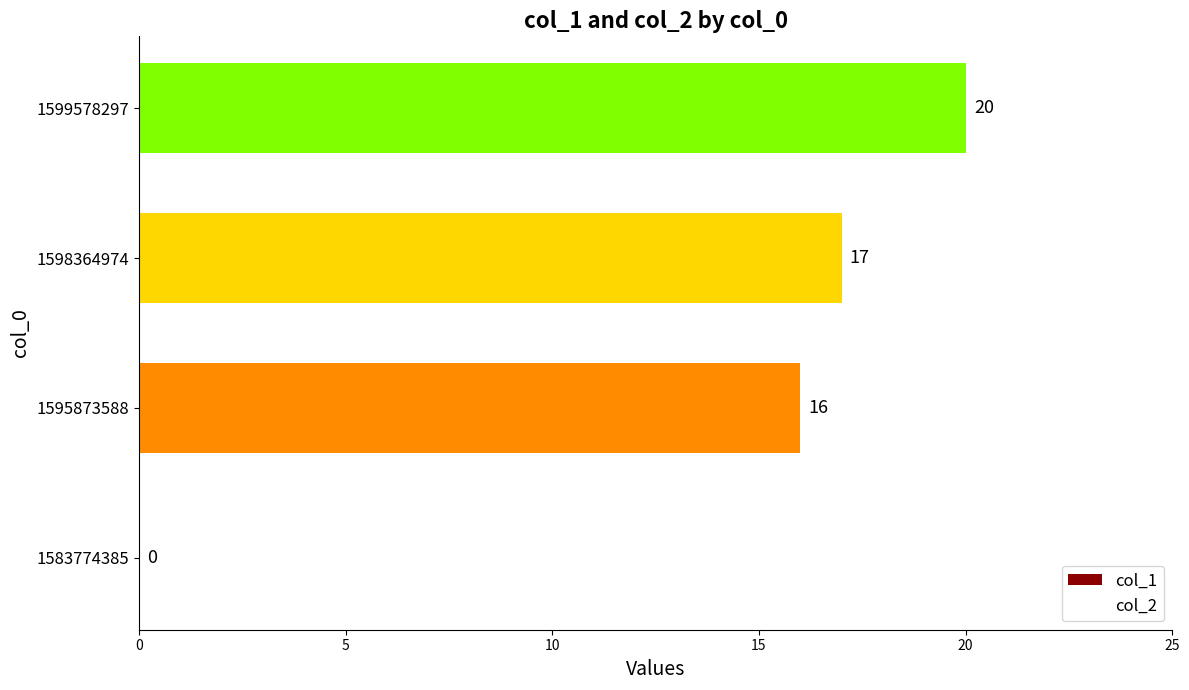

True or false: the data shows 20 at 1599578297.

True